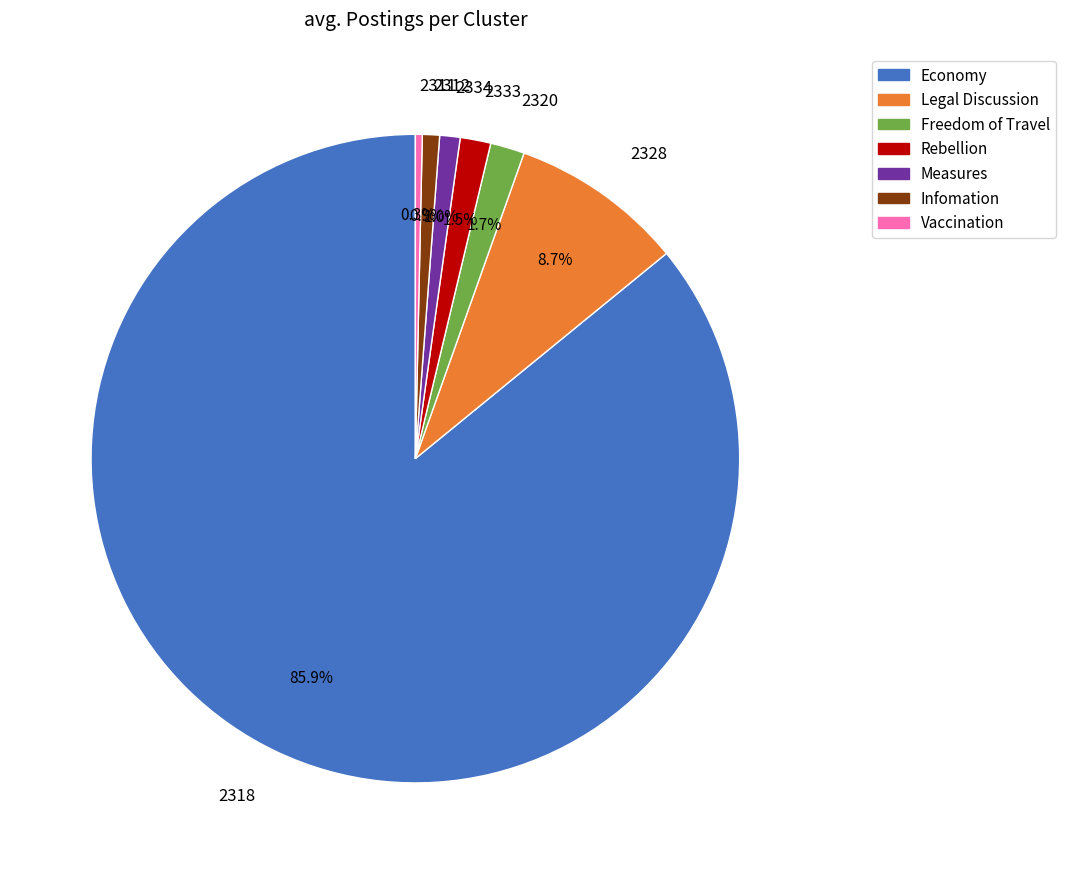

Combined, do 2320 and 2328 account for over 50%?

No